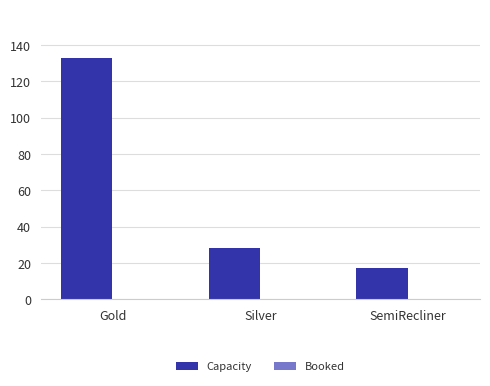

Reading right to left, transcribe all the data shown in this chart.

17	28	133